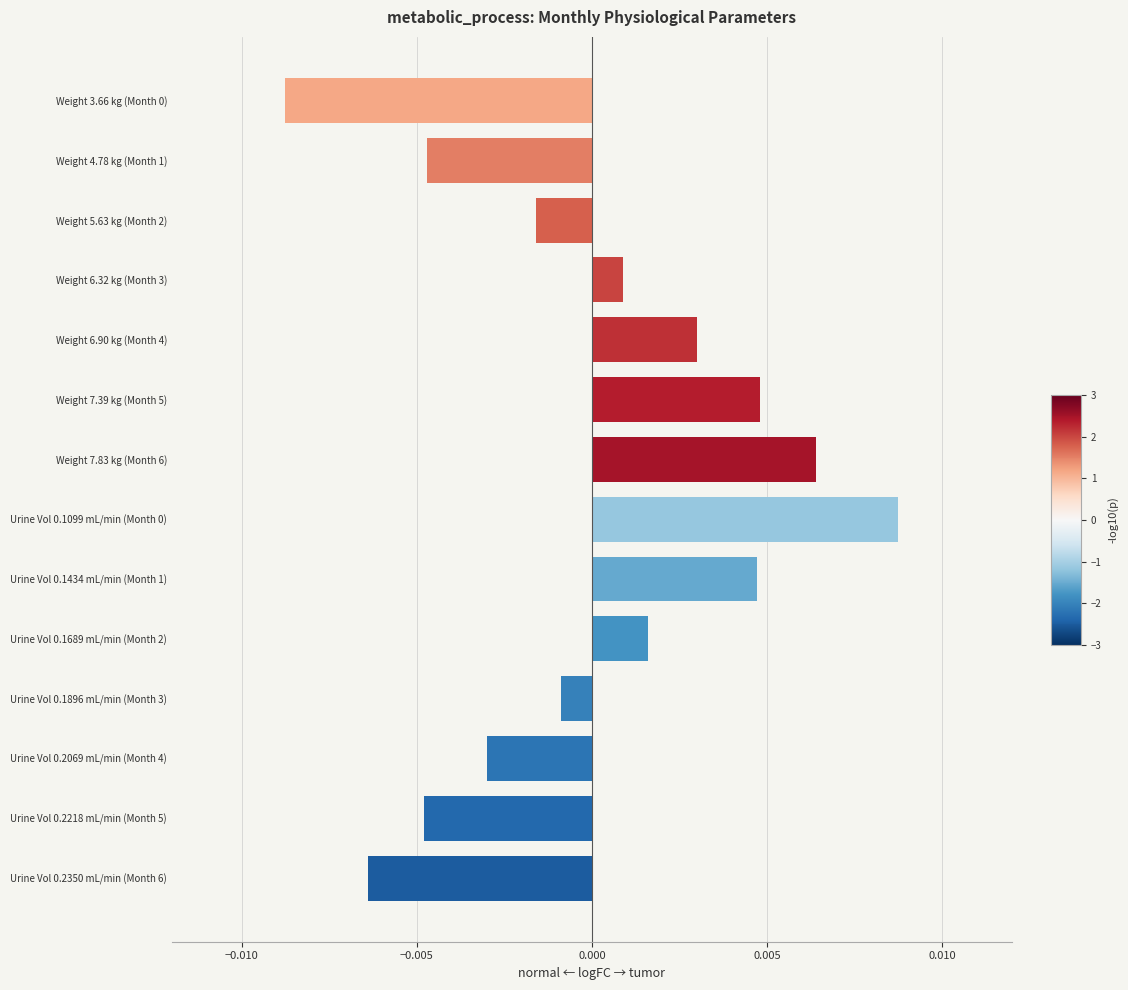

Between Weight 6.90 kg (Month 4) and Weight 7.39 kg (Month 5), which is larger?

Weight 7.39 kg (Month 5)